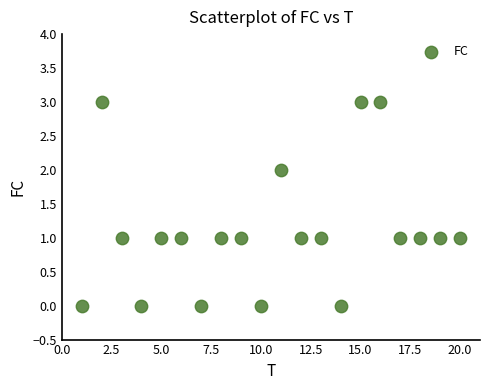

What is the range of Y values (max minus min)?

3